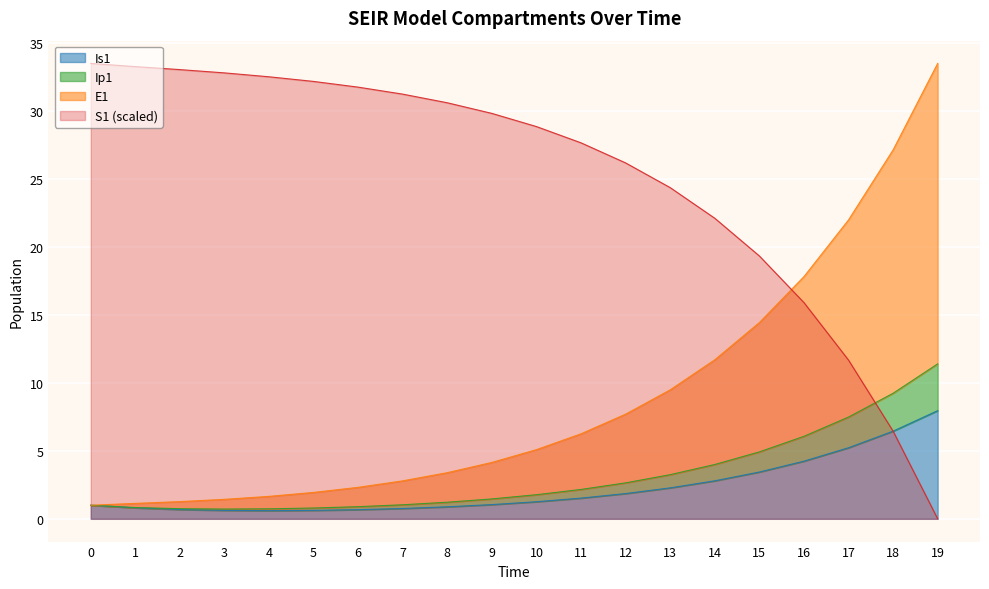

Reading left to right, extract all data points from this chart.

S1: 0=33.5	1=33.3	2=33.1	3=32.8	4=32.5	5=32.2	6=31.8	7=31.3	8=30.6	9=29.8	10=28.9	11=27.7	12=26.2	13=24.4	14=22.1	15=19.3	16=15.9	17=11.7	18=6.5	19=0.0
E1: 0=1.0	1=1.1	2=1.3	3=1.4	4=1.7	5=1.9	6=2.3	7=2.8	8=3.4	9=4.2	10=5.1	11=6.3	12=7.7	13=9.5	14=11.7	15=14.4	16=17.8	17=22.0	18=27.2	19=33.5
Ip1: 0=1.0	1=0.8	2=0.7	3=0.7	4=0.7	5=0.8	6=0.9	7=1.0	8=1.2	9=1.5	10=1.8	11=2.2	12=2.6	13=3.3	14=4.0	15=4.9	16=6.1	17=7.5	18=9.2	19=11.4
Is1: 0=1.0	1=0.8	2=0.7	3=0.6	4=0.6	5=0.6	6=0.7	7=0.8	8=0.9	9=1.0	10=1.3	11=1.5	12=1.9	13=2.3	14=2.8	15=3.4	16=4.2	17=5.2	18=6.5	19=8.0